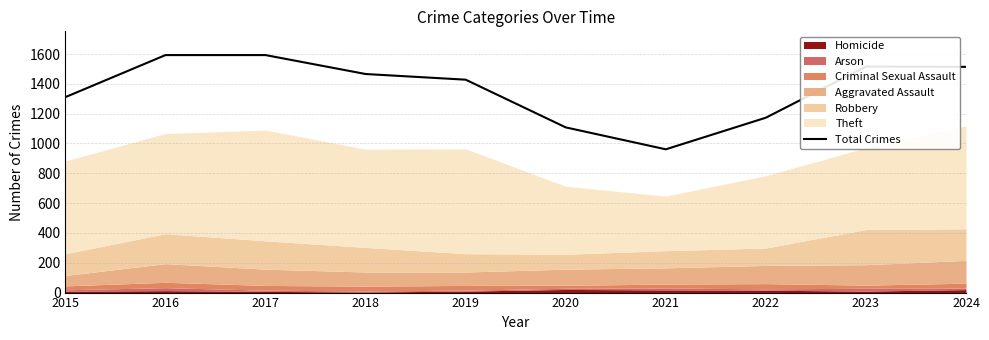

What is the ratio of the value at 2020 to the value at 2021?

1.2